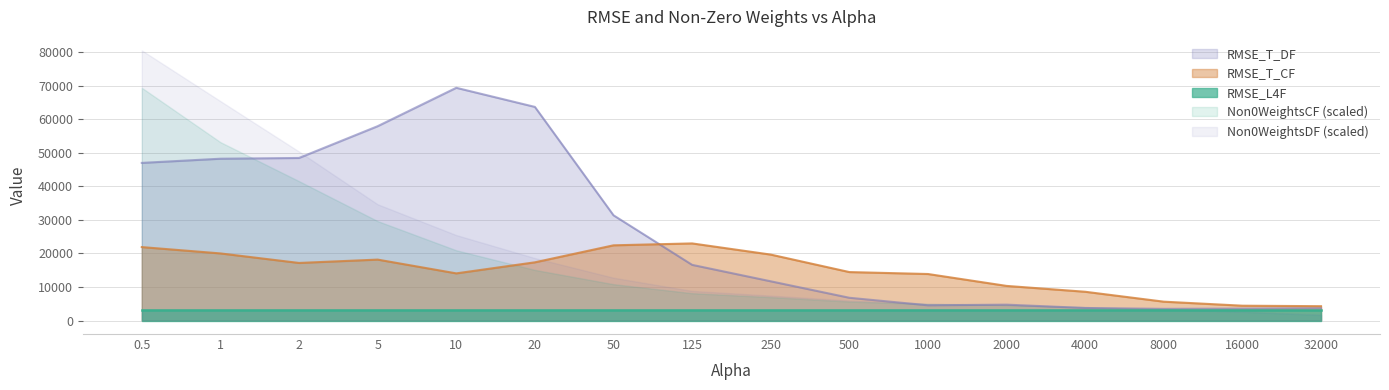

True or false: Non0WeightsDF has more than 1 points higher than both neighbors.

False